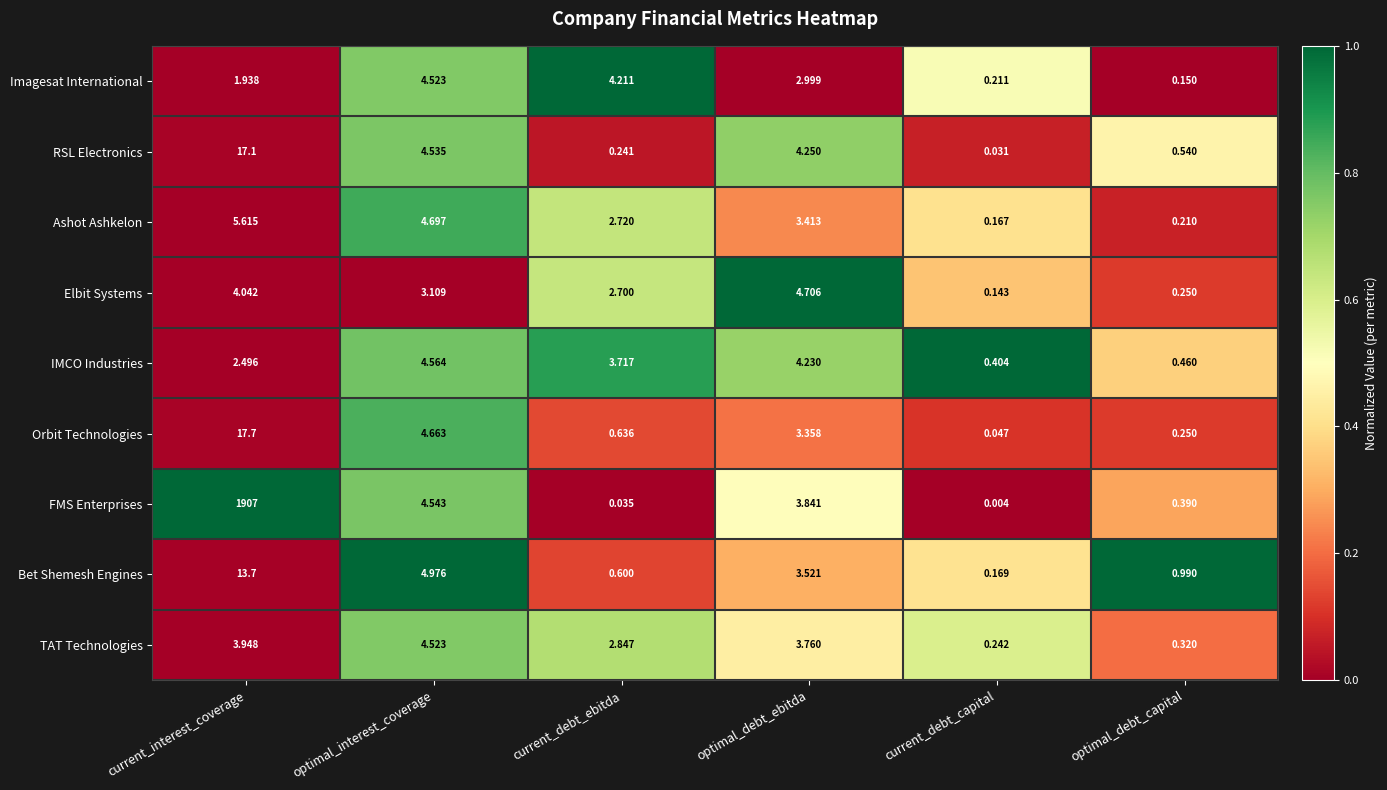

Which series has the largest range (max minus min)?

FMS Enterprises